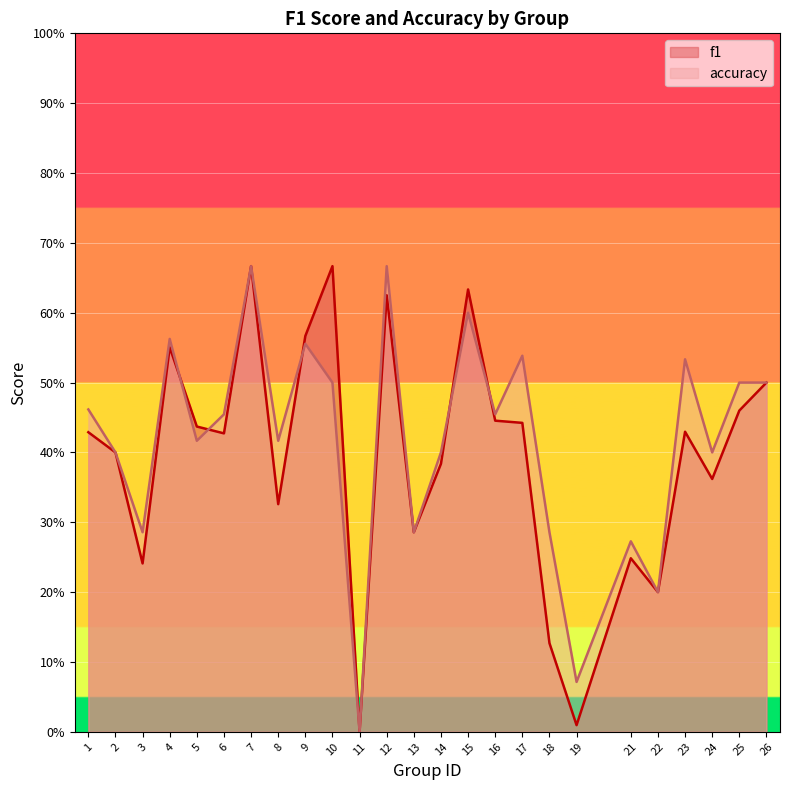

What is the total value across all series at 23?

1.0